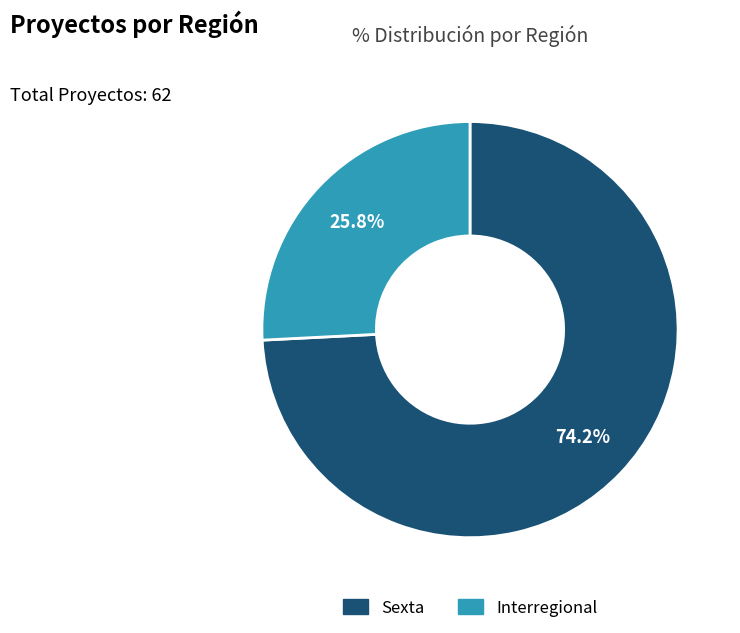

Rank the categories by value from highest to lowest.

Sexta, Interregional